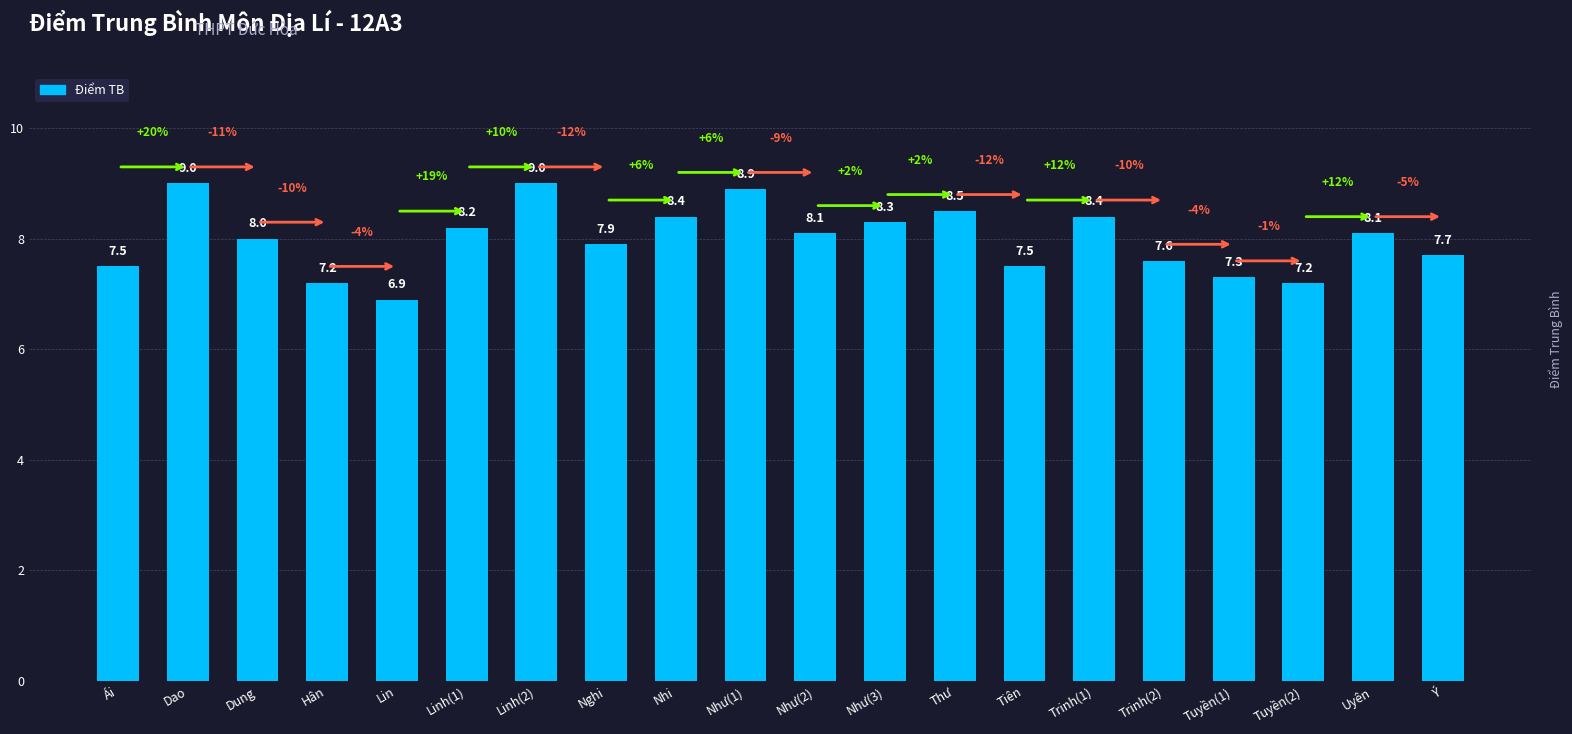

What is the average value?

8.0